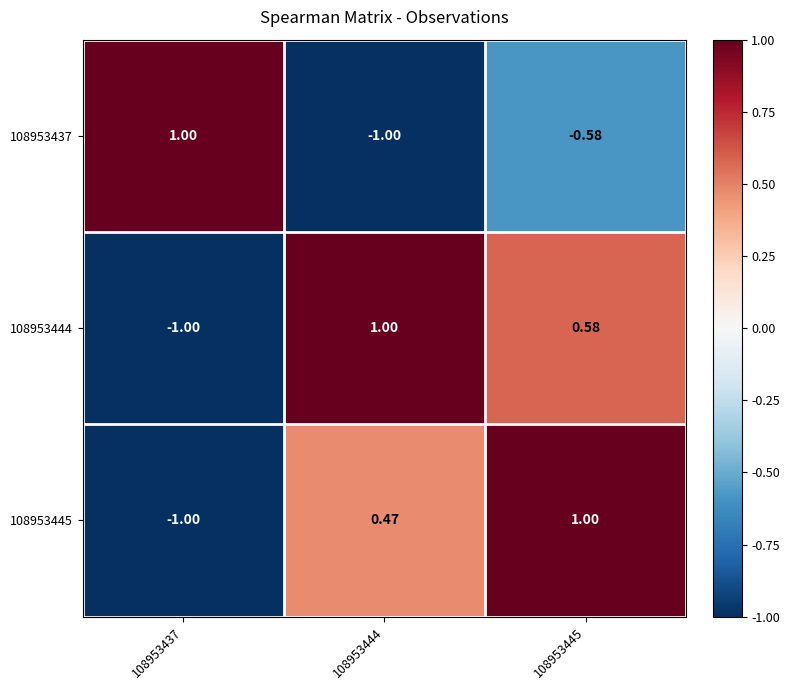

How many values in 108953437 are above zero?

1